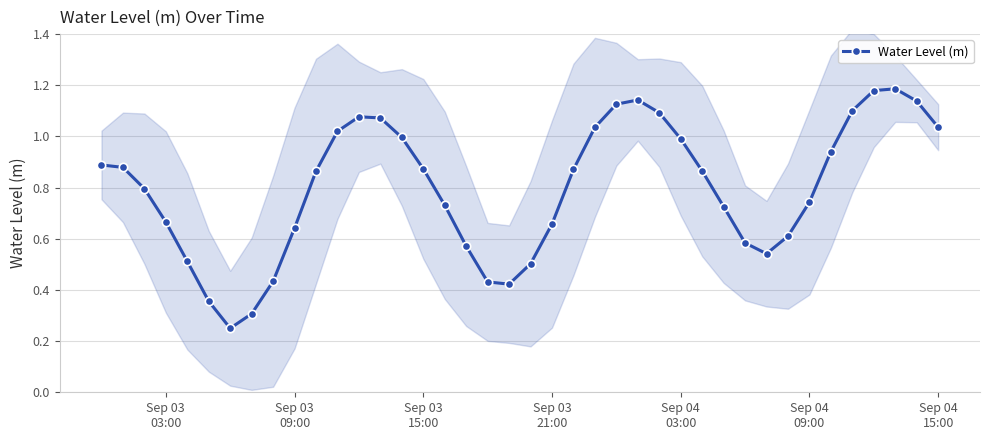

What is the maximum value shown in the chart?

1.2